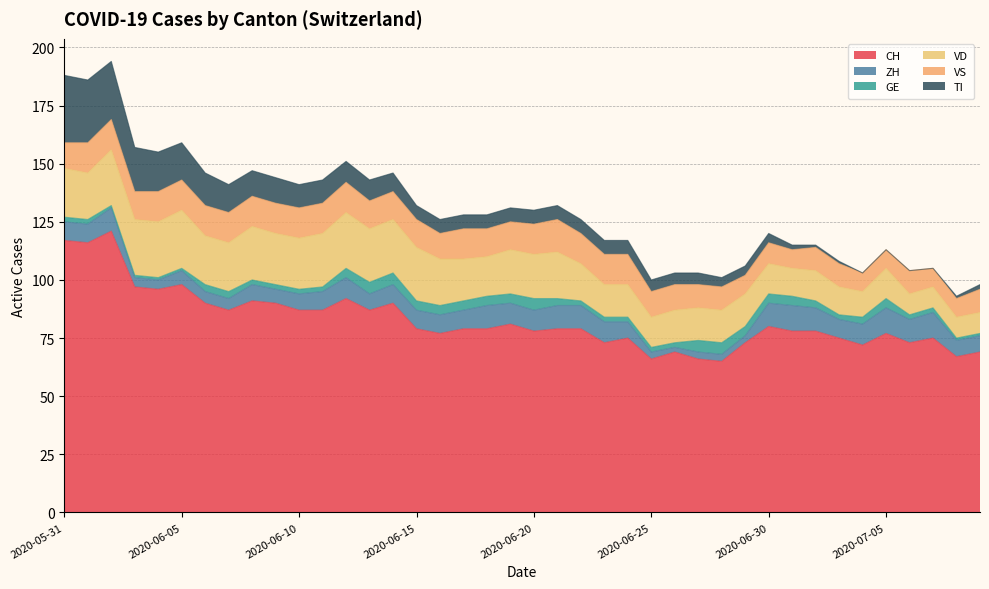

What is the label of the 25th point from the right?

2020-06-15